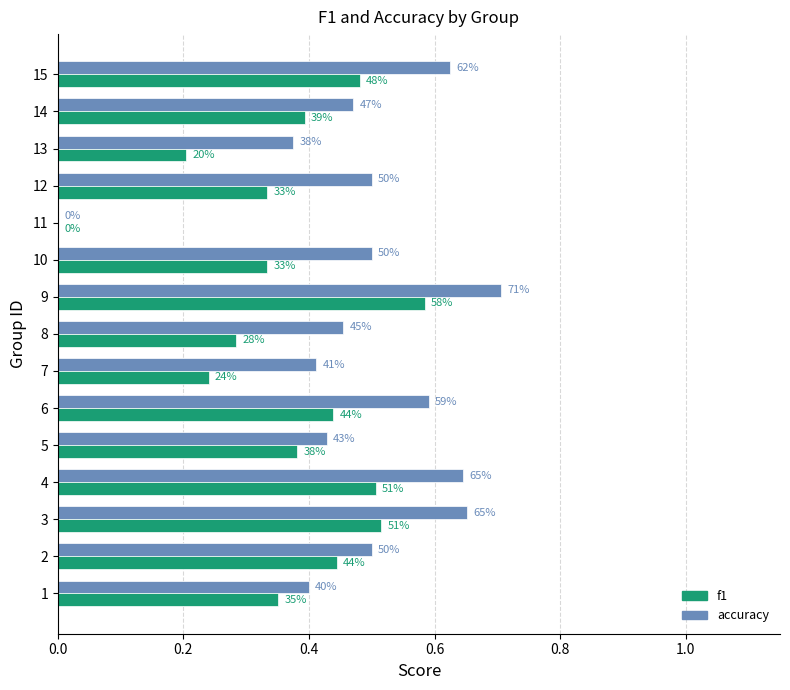

What are all the series names shown in the legend?

f1, accuracy